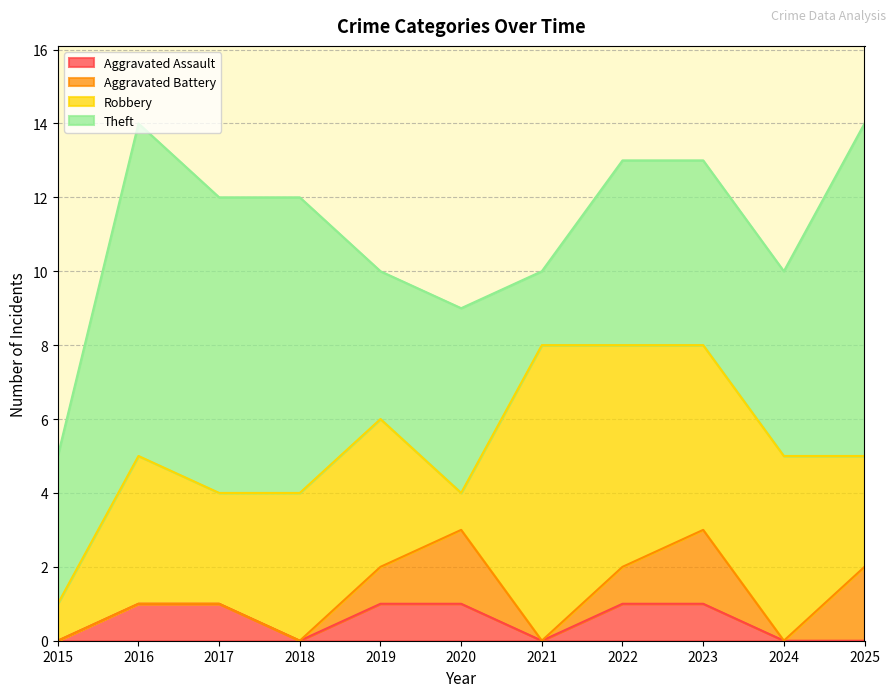

Between 2020 and 2022, which is larger?

2020